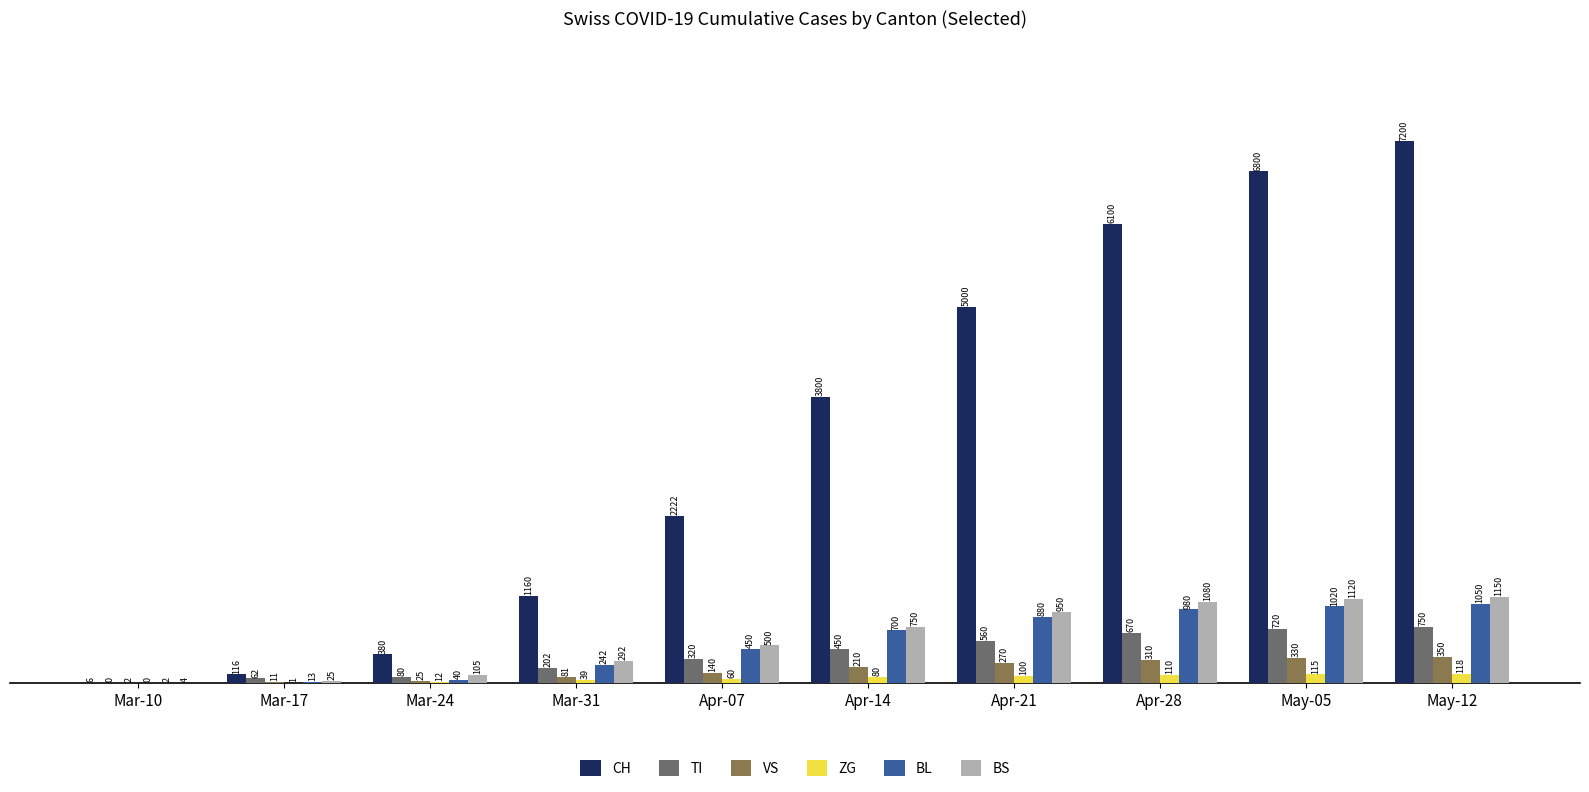

Between Apr-14 and Apr-28, which series saw the biggest shift?

CH